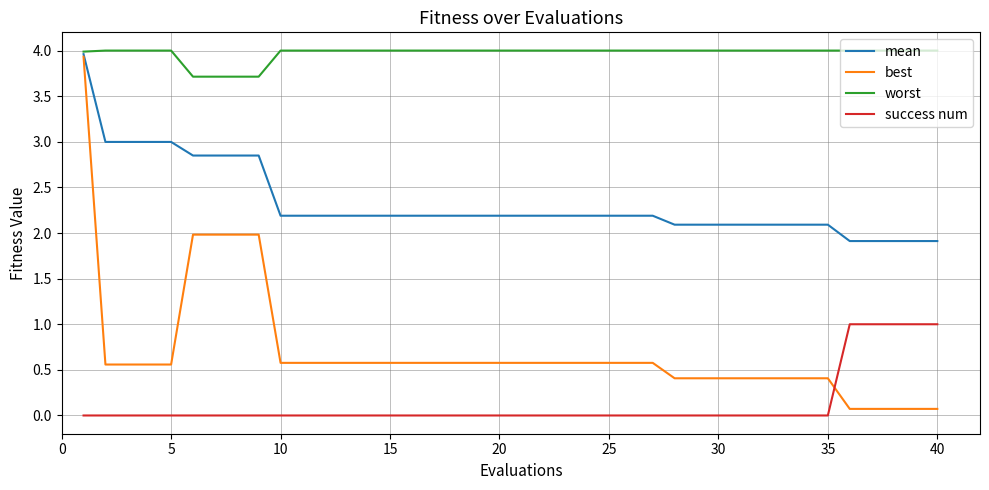

What is the maximum value for best?

3.9